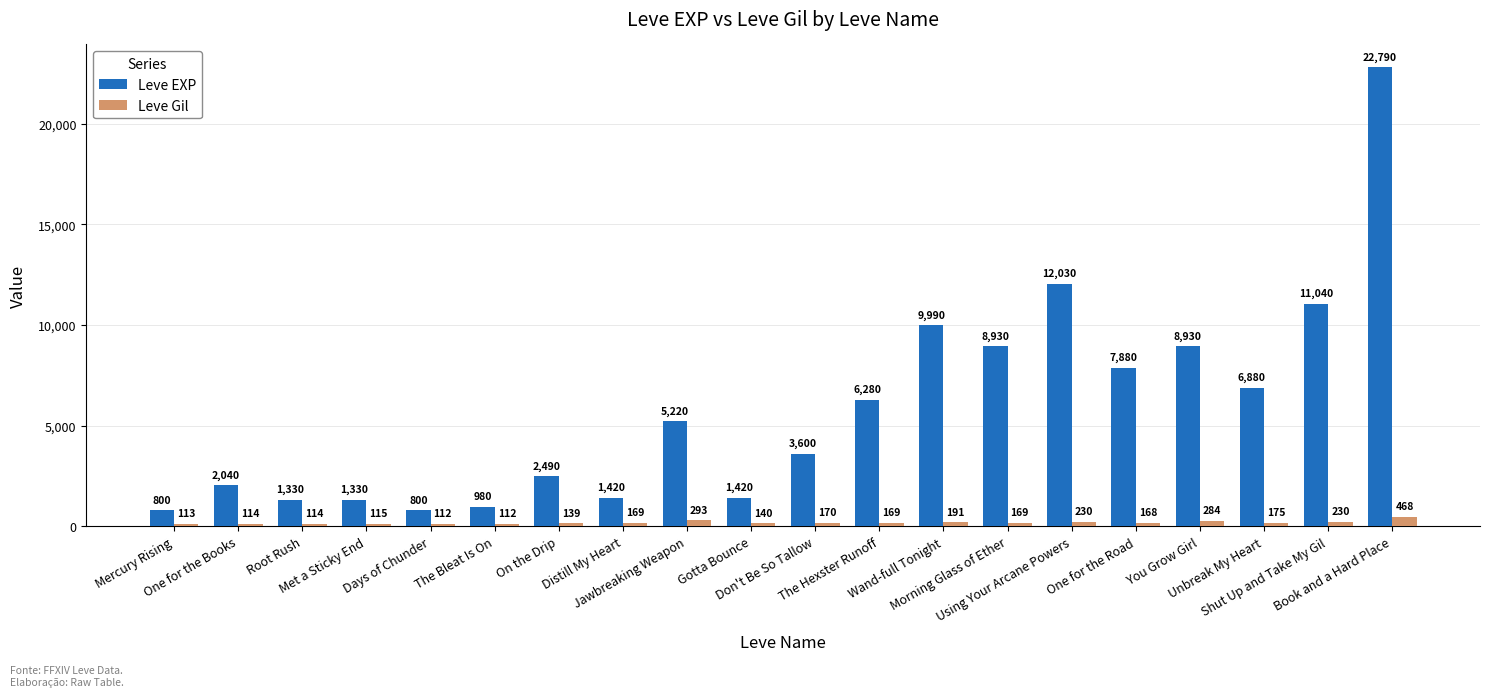

What is the sum of the Leve Gil values at Days of Chunder and The Bleat Is On?

224